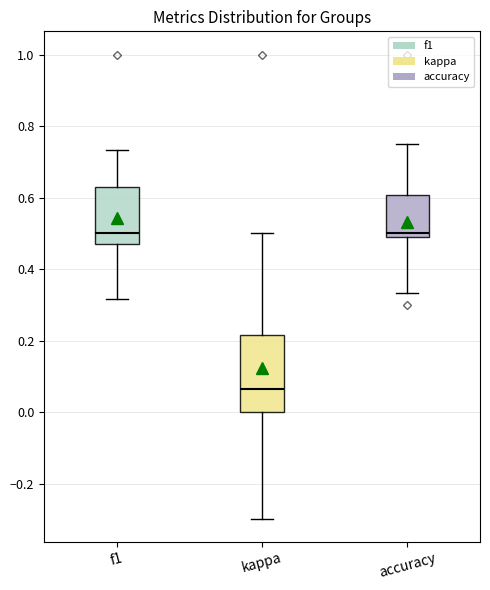

Where does the lower whisker of the box for kappa end on the y-axis? The values are not printed on the chart, so give them approximately, as read against the axis.

-0.30